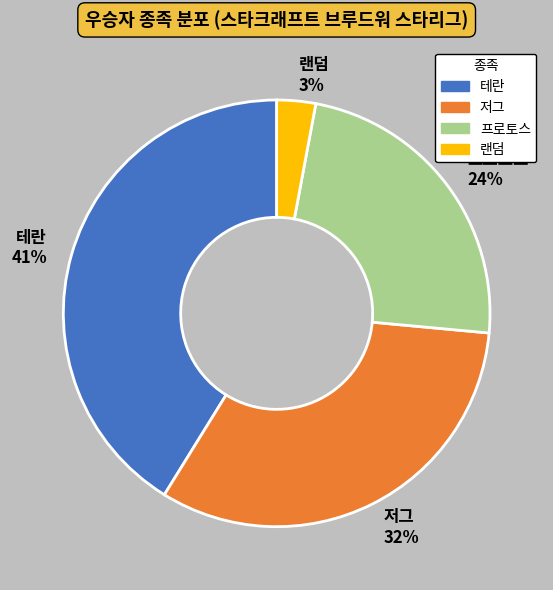

What percentage is the 저그 slice, to the nearest percent?

32%